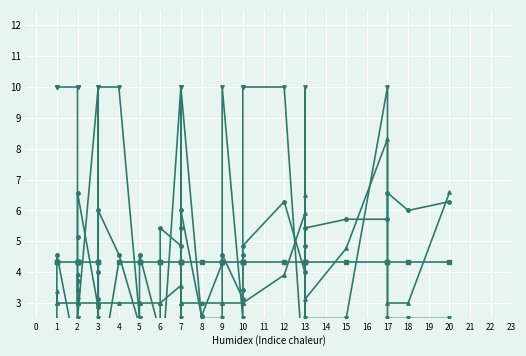

What is the greatest value displayed?

10.0